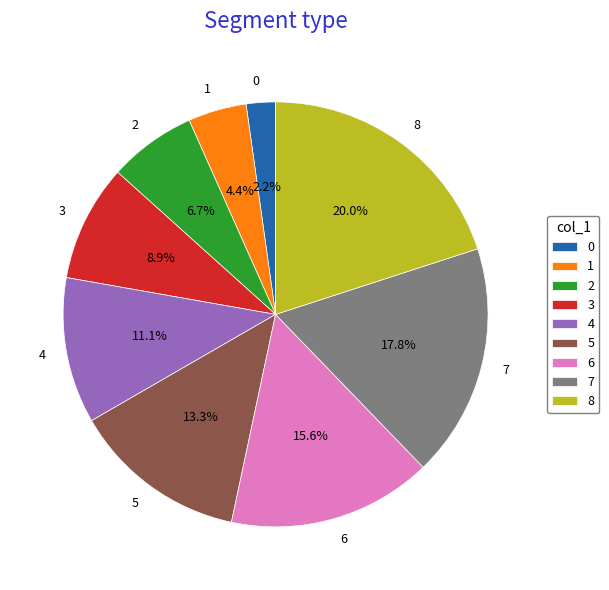

What is the ratio of the value at 7 to the value at 1?

4.0